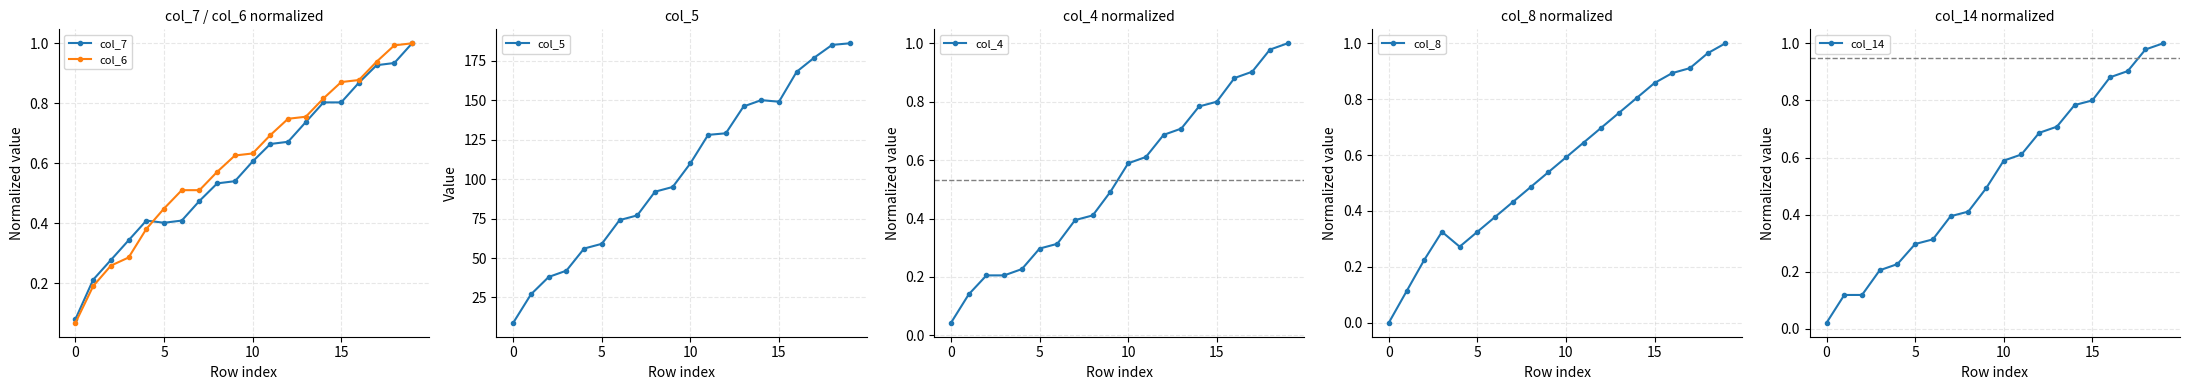

What is the approximate value of col_7 at 19?

1.0